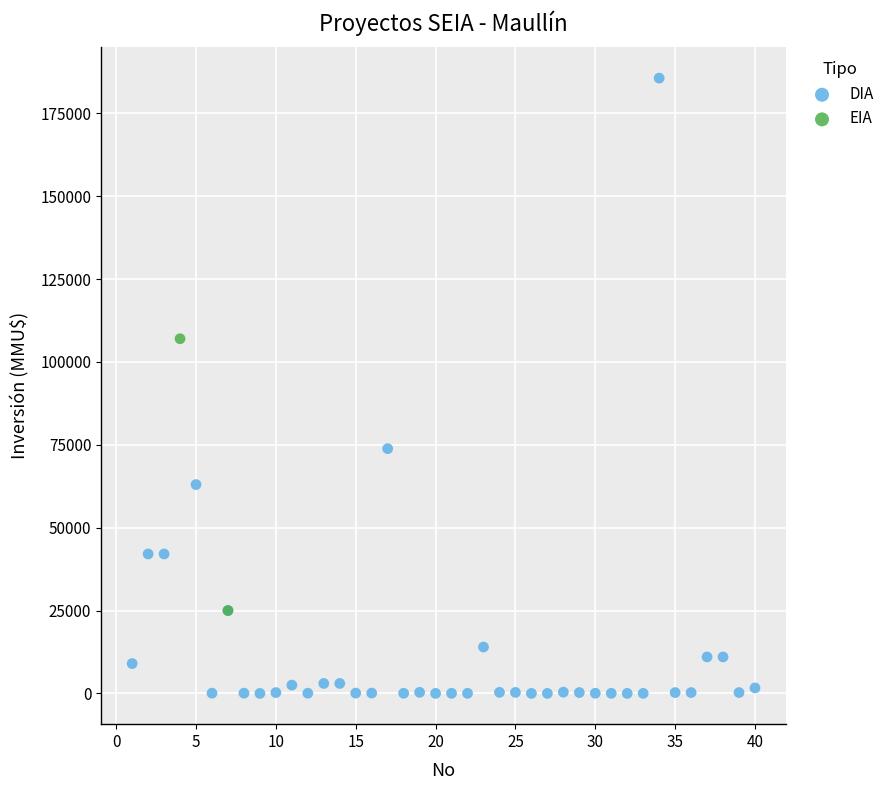

What are all the series names shown in the legend?

DIA, EIA